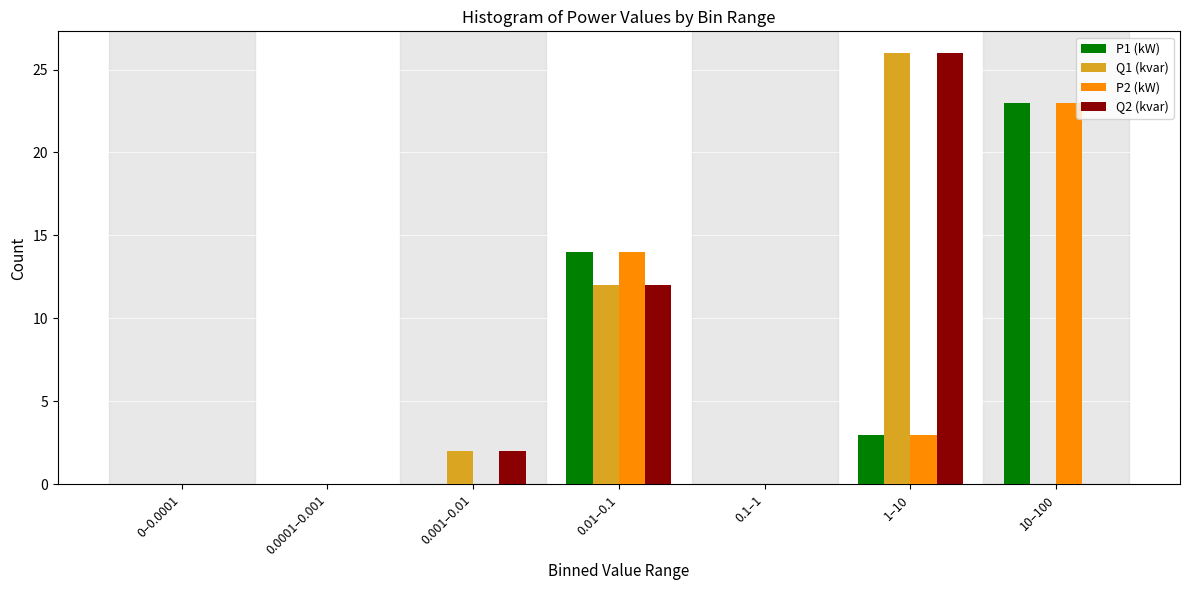

Reading right to left, list all the values displayed in this chart.

P1 (kW): 10–100=23	1–10=3	0.1–1=0	0.01–0.1=14	0.001–0.01=0	0.0001–0.001=0	0–0.0001=0
Q1 (kvar): 10–100=0	1–10=26	0.1–1=0	0.01–0.1=12	0.001–0.01=2	0.0001–0.001=0	0–0.0001=0
P2 (kW): 10–100=23	1–10=3	0.1–1=0	0.01–0.1=14	0.001–0.01=0	0.0001–0.001=0	0–0.0001=0
Q2 (kvar): 10–100=0	1–10=26	0.1–1=0	0.01–0.1=12	0.001–0.01=2	0.0001–0.001=0	0–0.0001=0